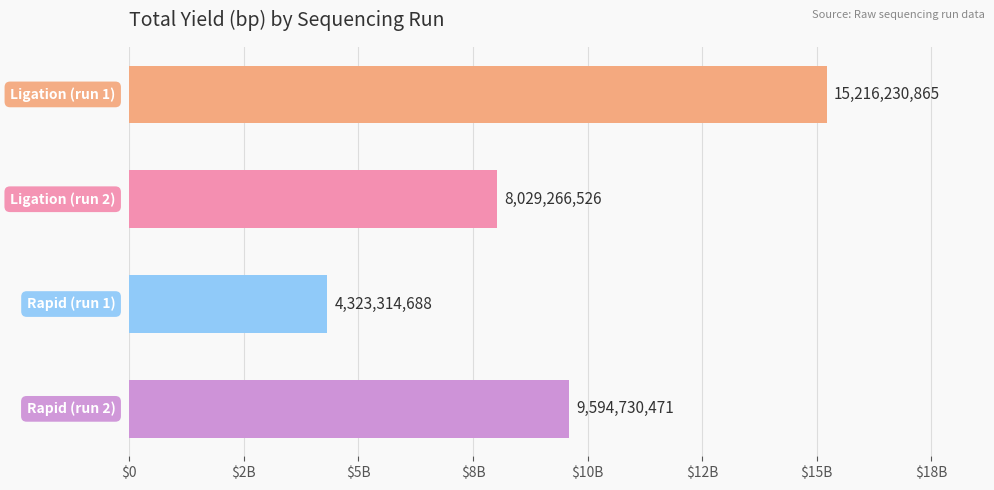

Does the chart contain any negative values?

No